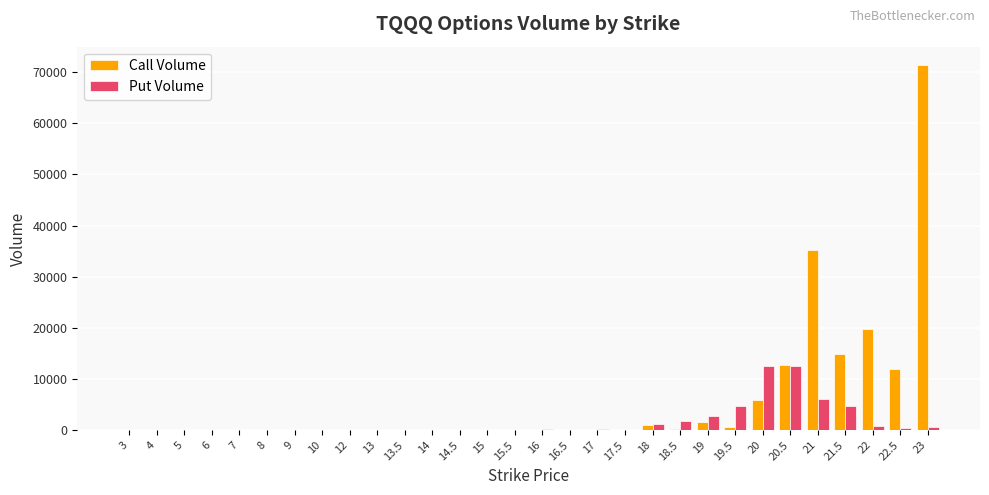

At which category is the sum across all series the highest?

23